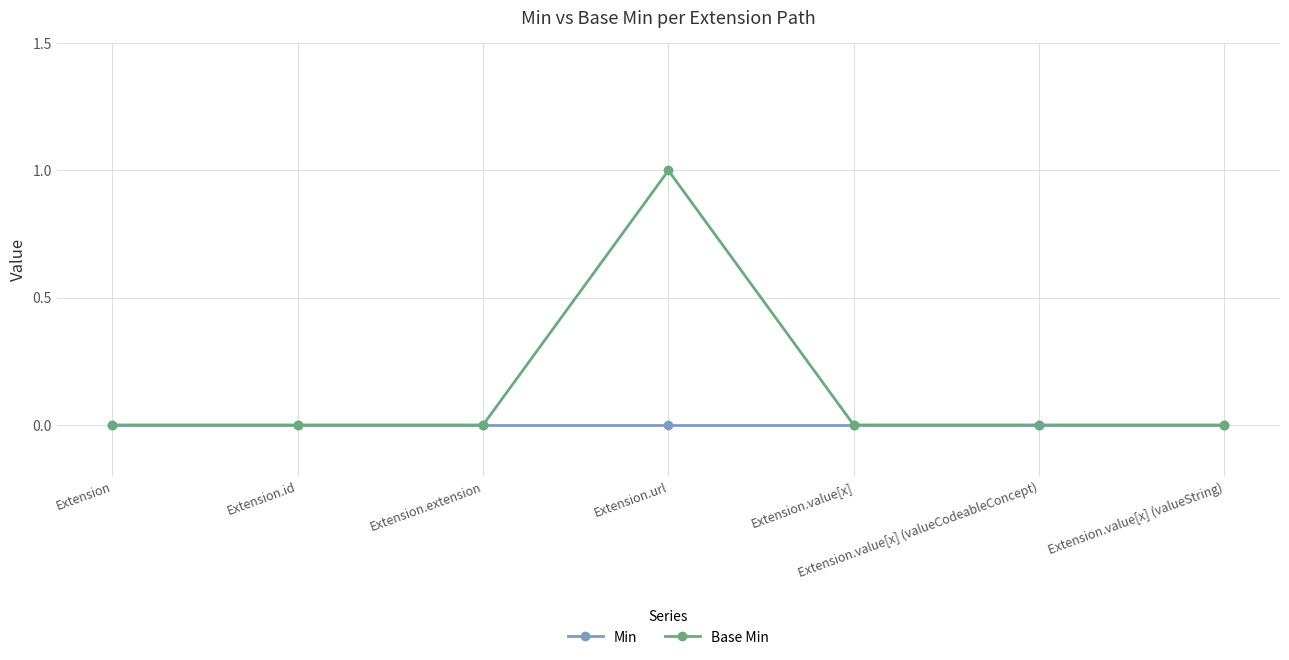

List the series in order of their overall mean, lowest first.

Min, Base Min